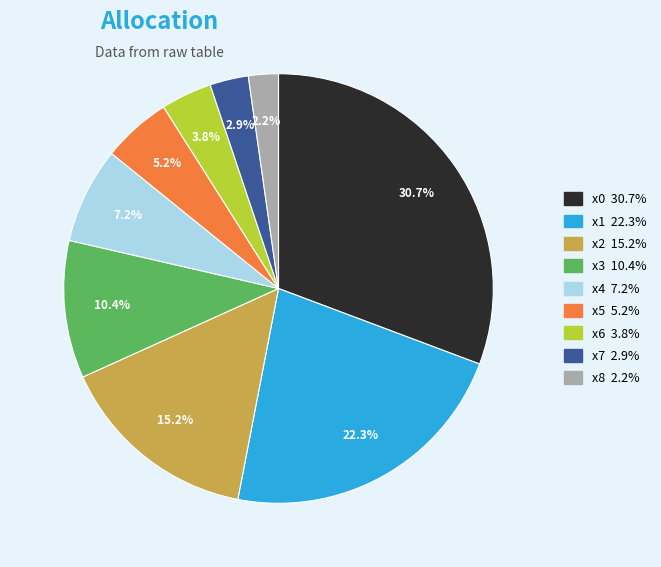

Count the number of slices in the pie.

9